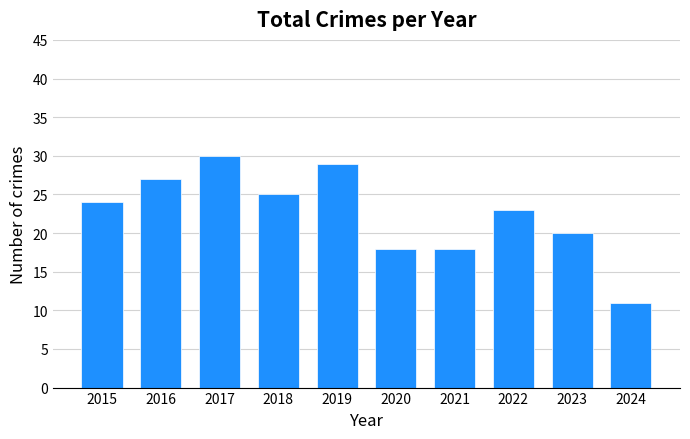

What is the value of the 3rd bar from the left?

30